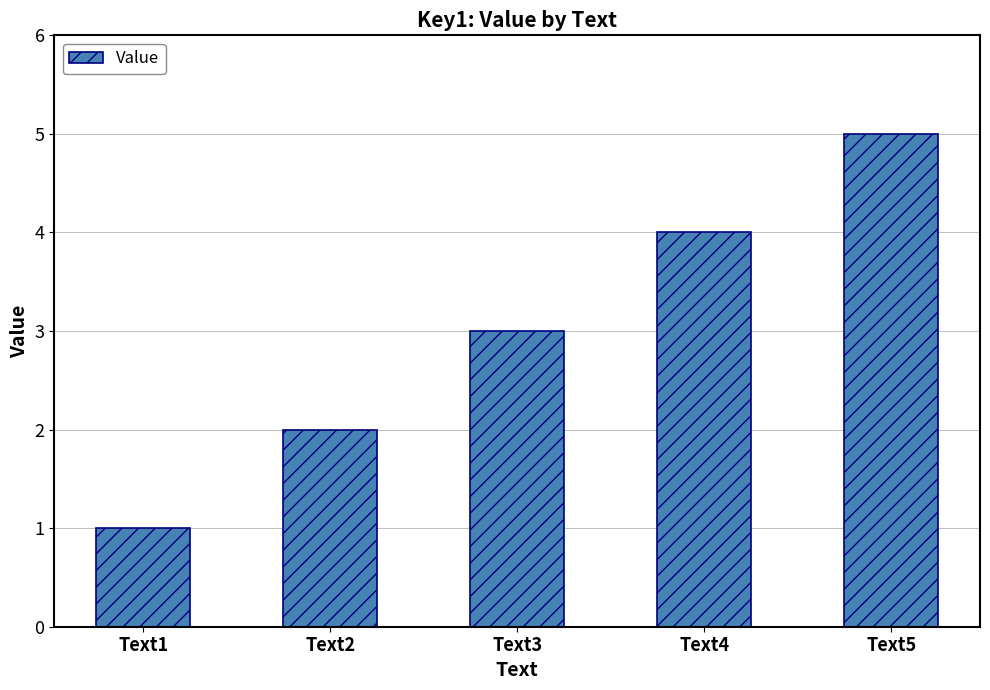

Are the bars horizontal?

No